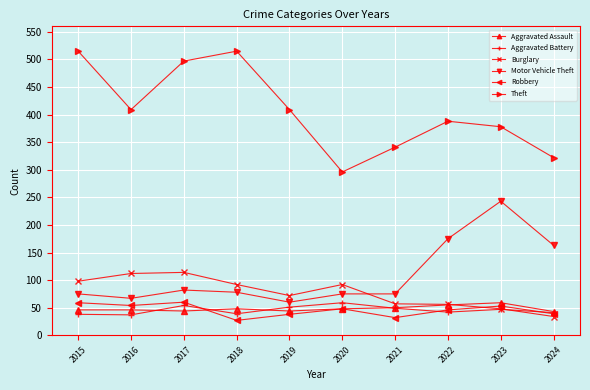

True or false: Aggravated Battery has a value of 41 at 2024.

True